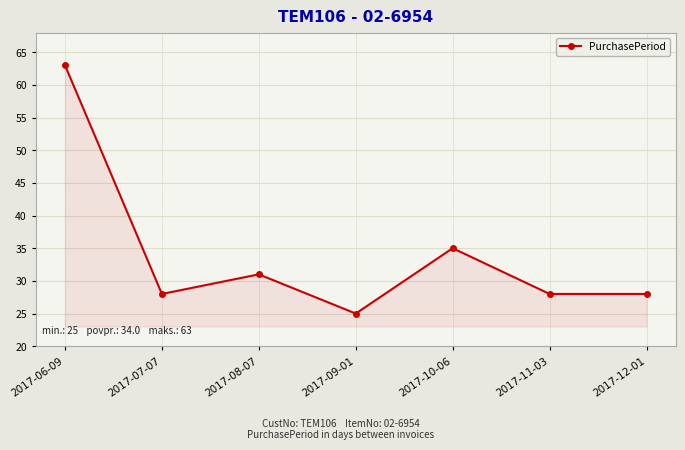

Is it true that the value at 2017-10-06 is 54?

False